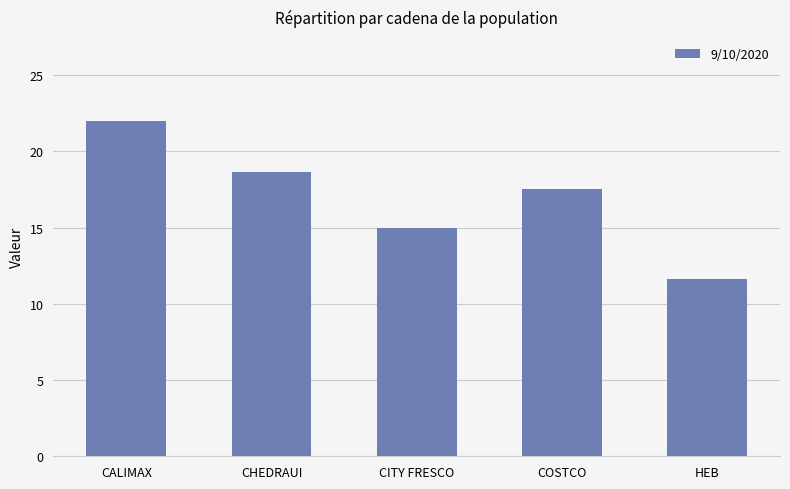

Where does the data first go above 17?

CALIMAX